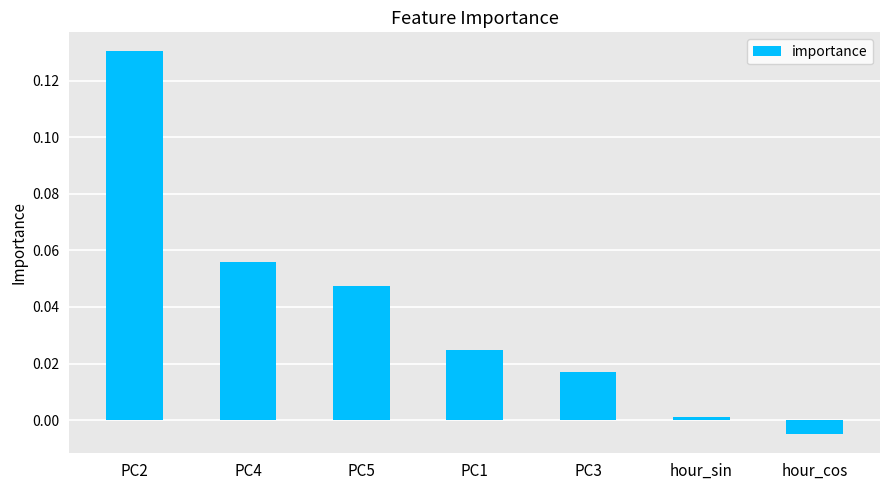

Does the chart contain stacked bars?

No